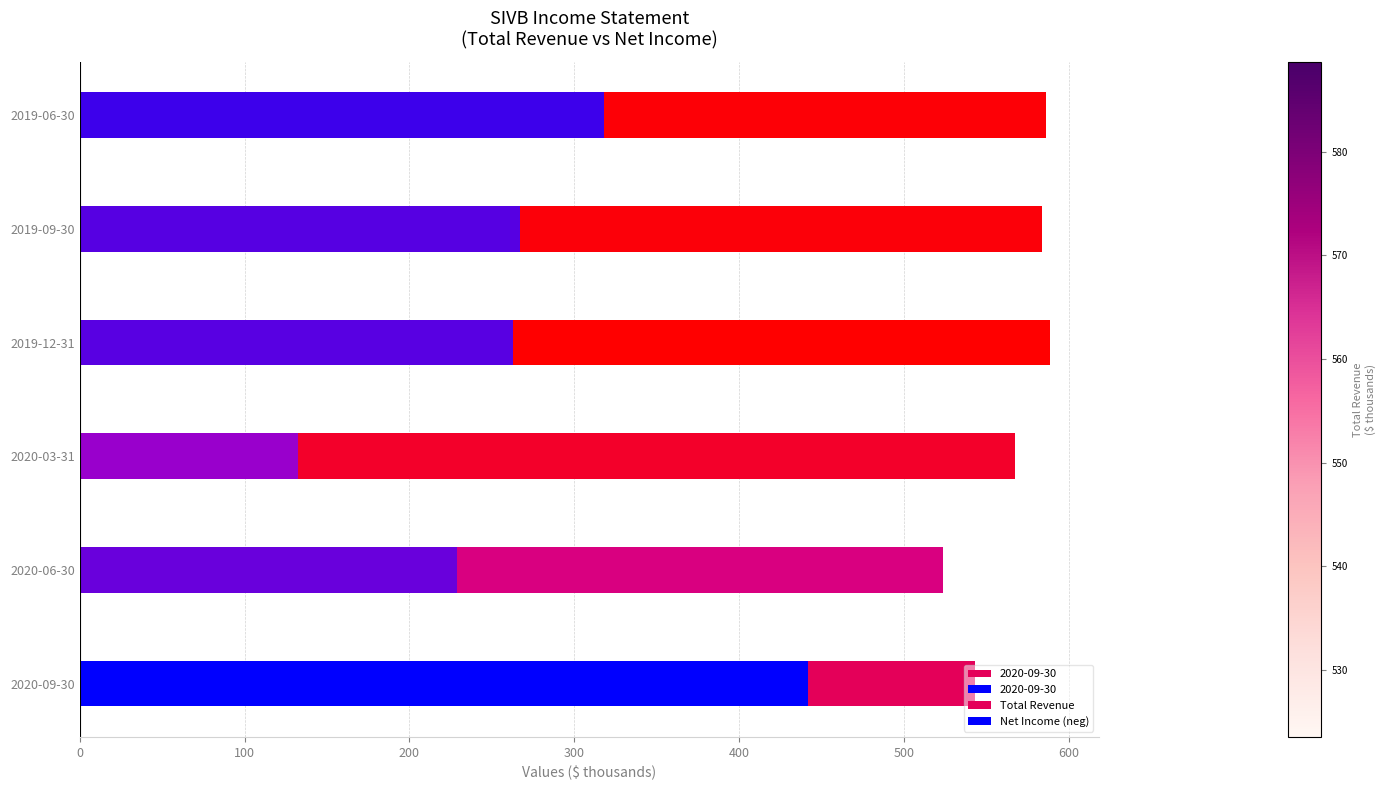

Is it true that Net Income (neg) equals 323.9 at 2020-06-30?

False